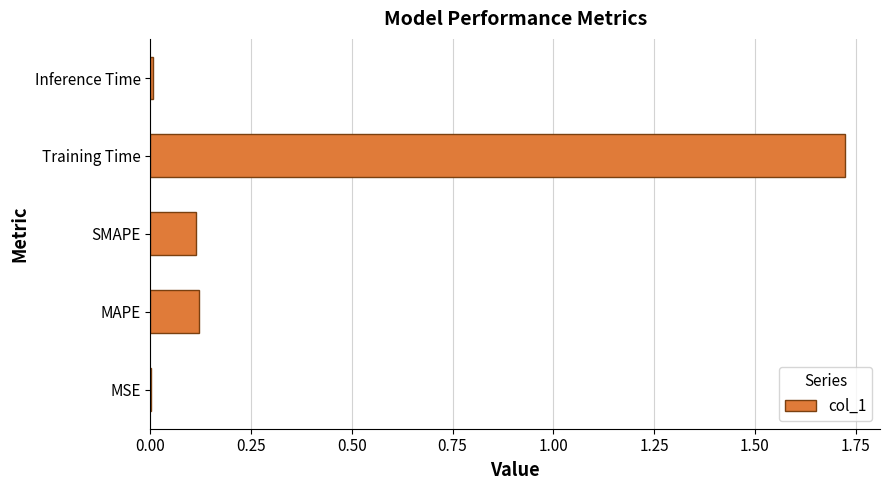

Which label corresponds to the largest value in the chart?

Training Time